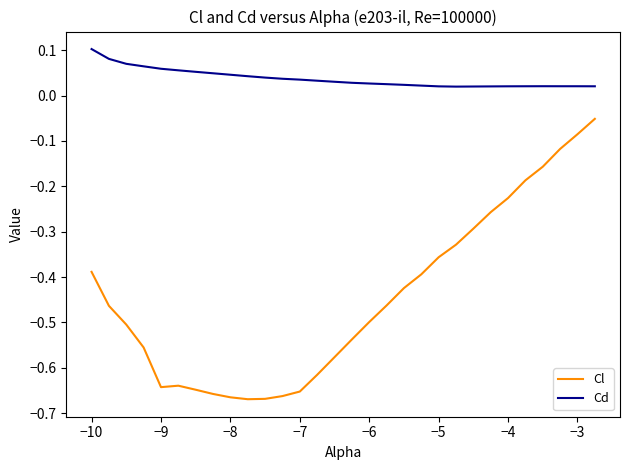

Which series has the largest total across all categories?

Cd